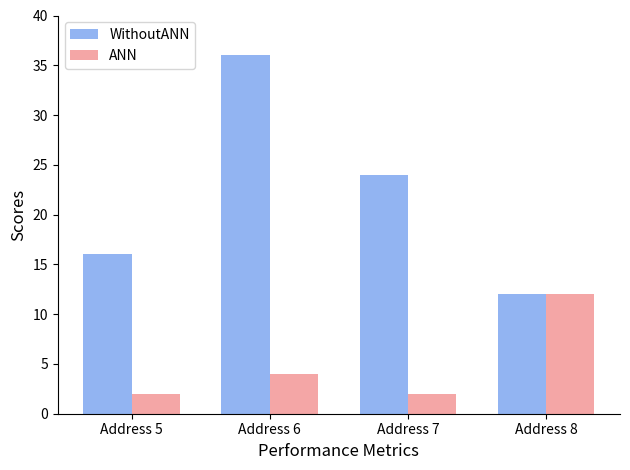

Are the bars grouped side by side (vs. stacked)?

Yes